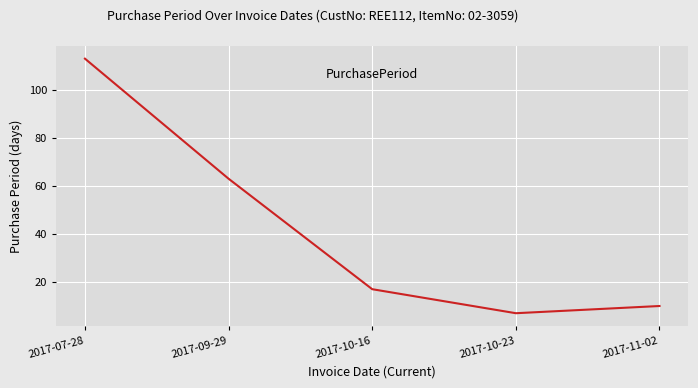

What value does the data have at 2017-10-16?

17